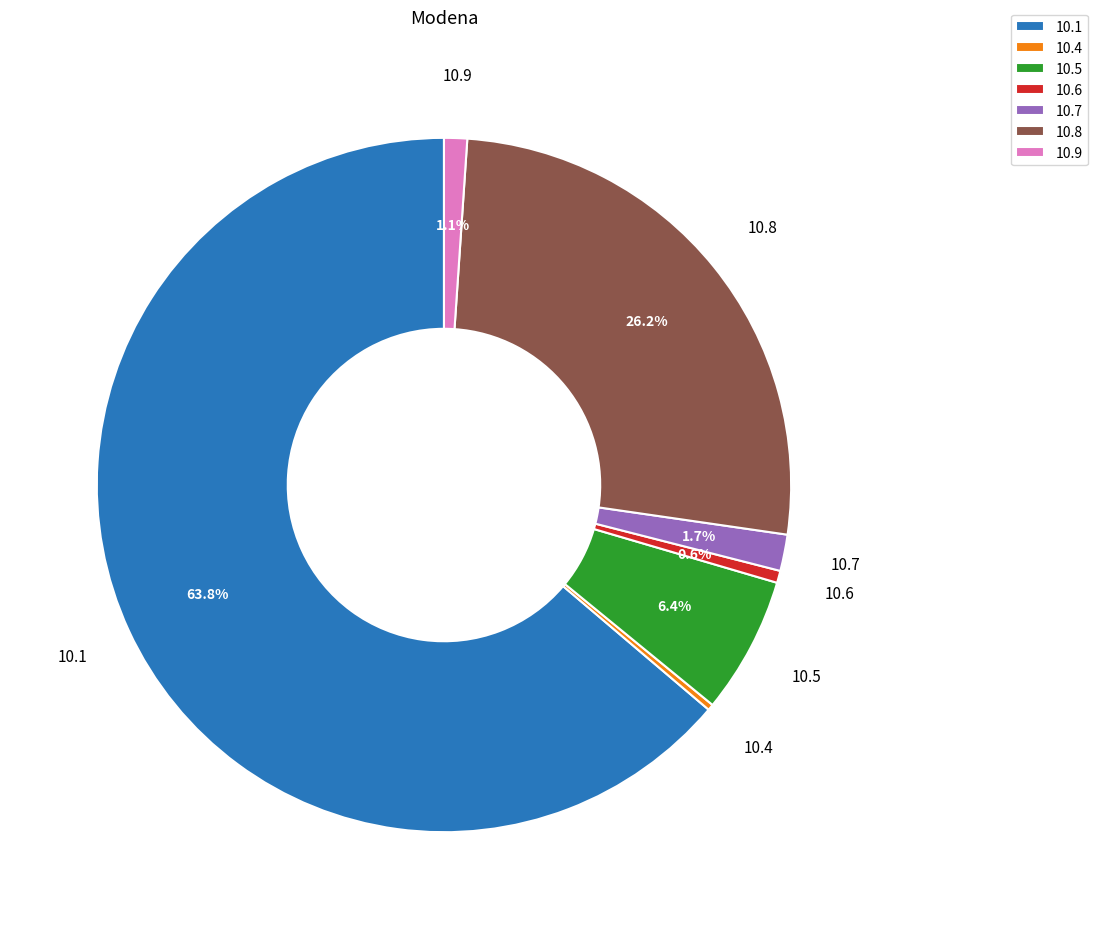

Is there a majority slice in this chart?

Yes